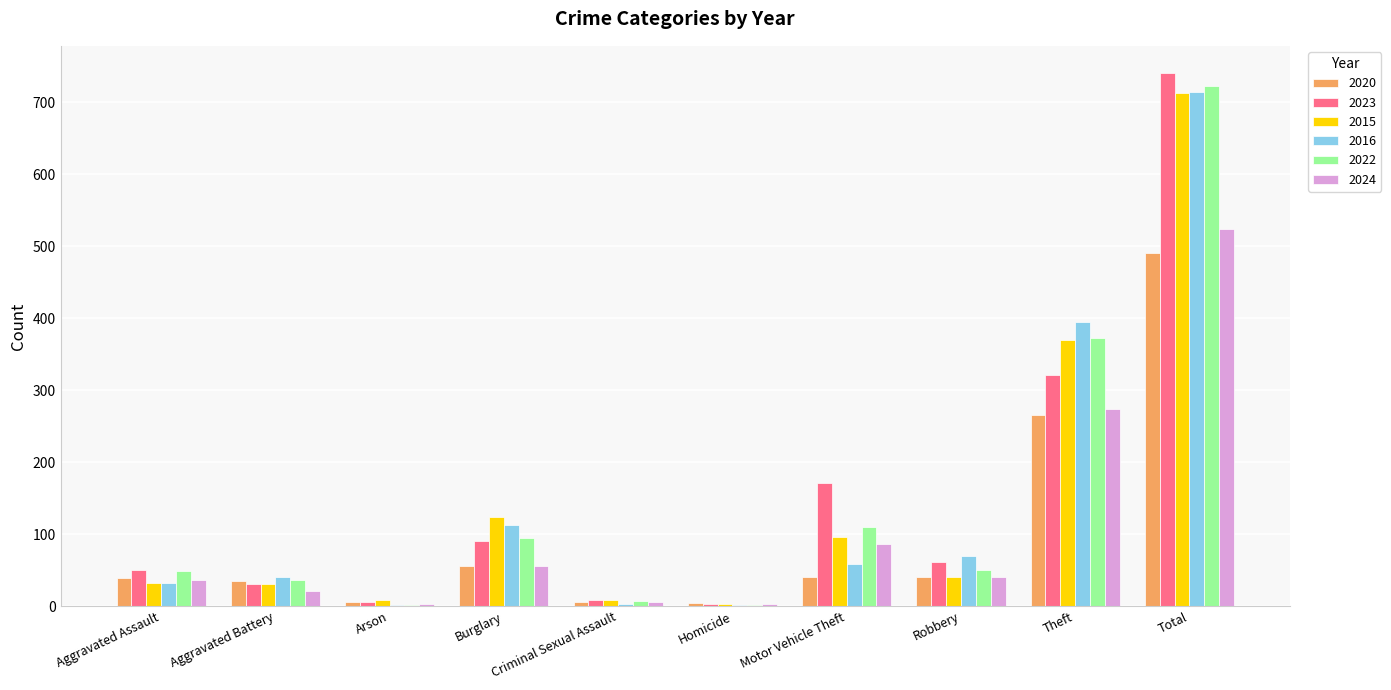

Which series has the widest spread of values?

2023